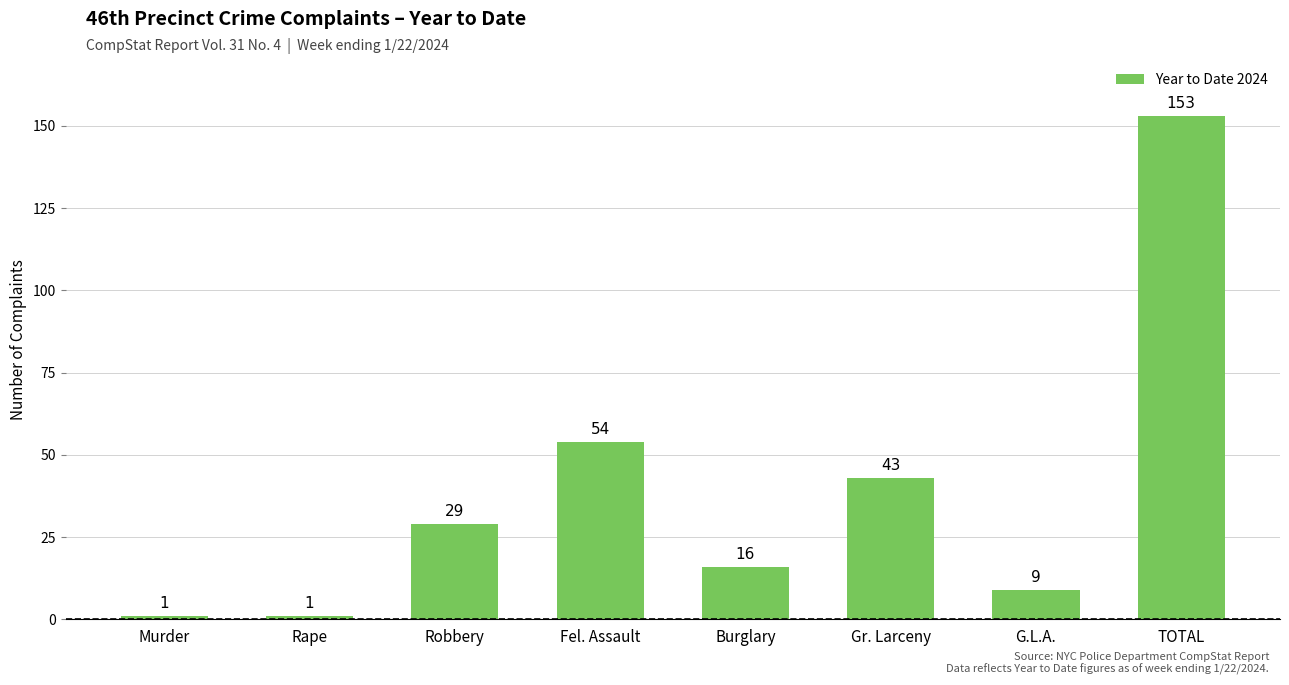

What is the greatest value displayed?

153